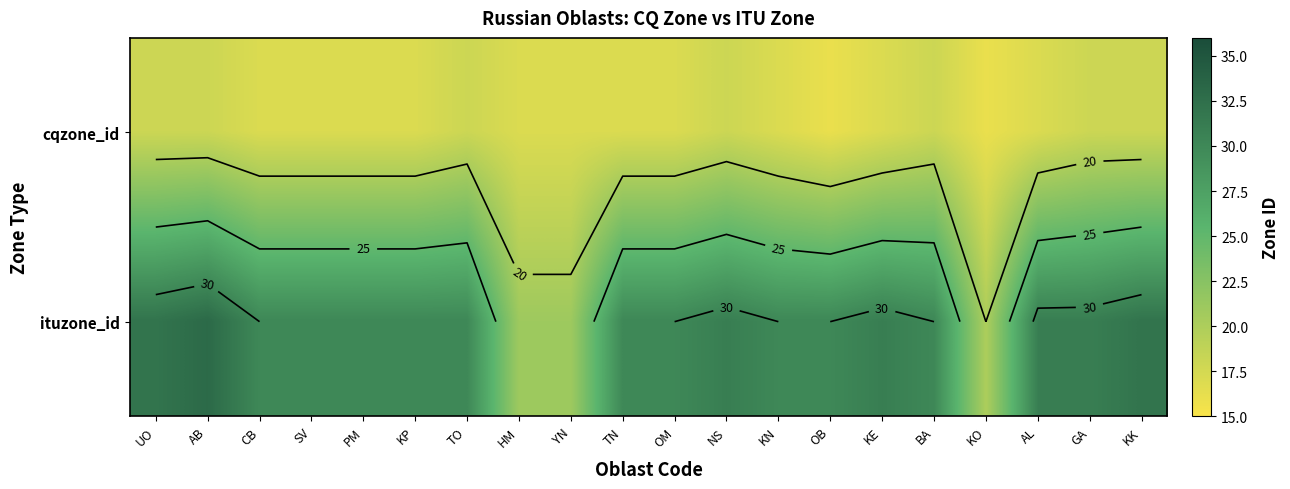

At which category does the chart reach its minimum across all series?

OB